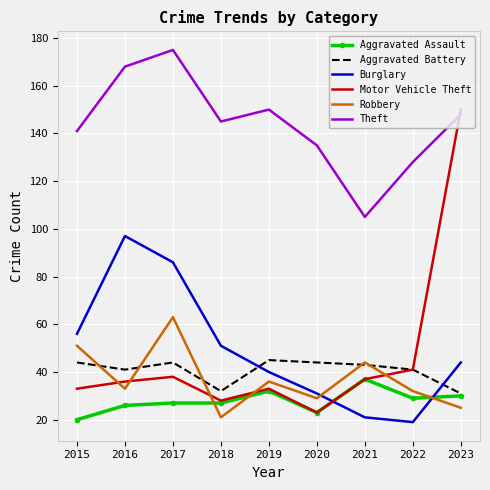

What is the average value of the Aggravated Assault series?

28